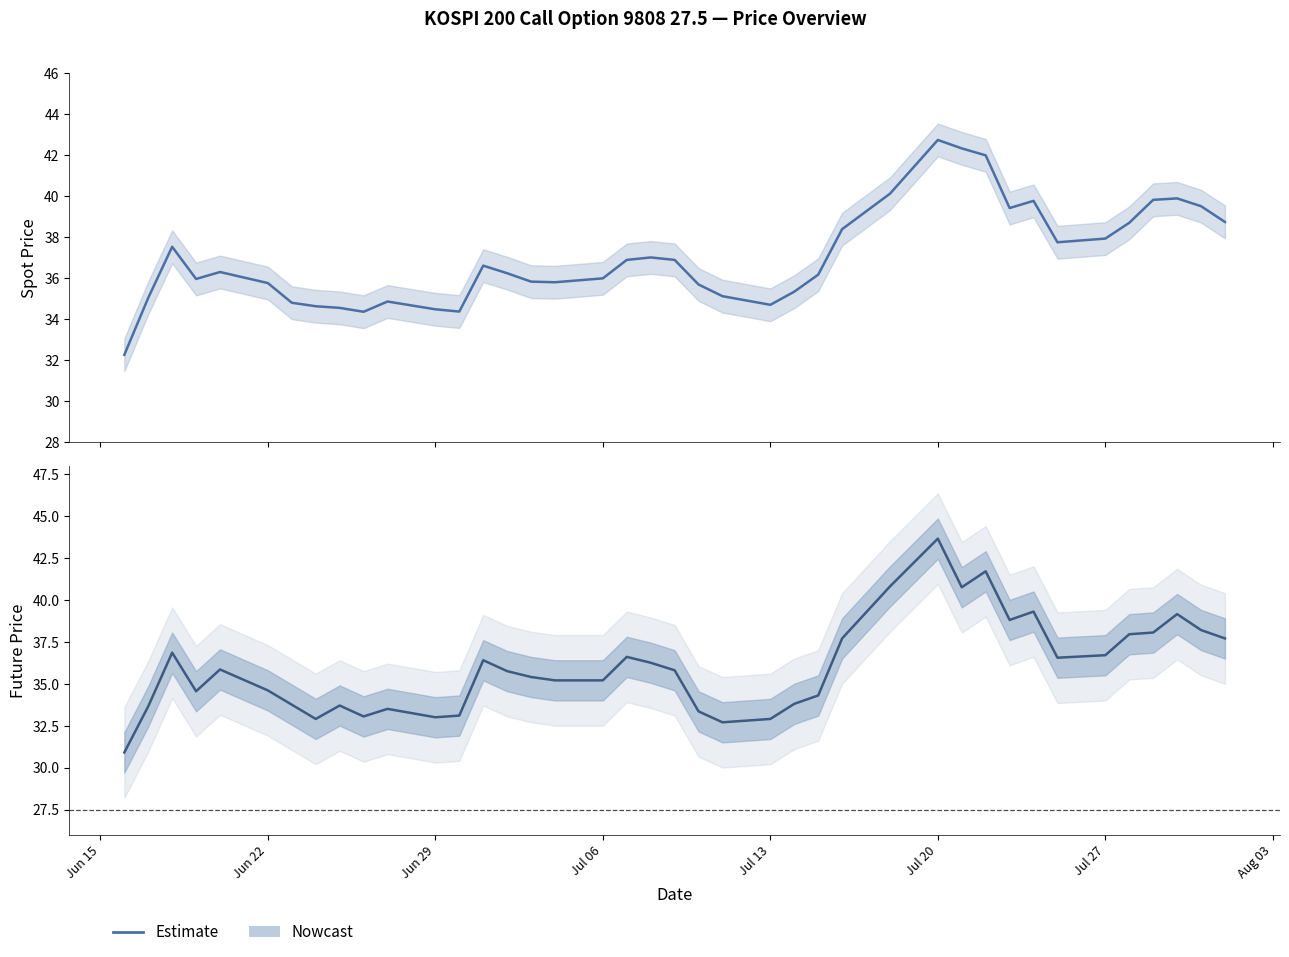

Reading left to right, extract all data points from this chart.

30.9	33.6	36.9	34.5	35.9	34.6	33.8	32.9	33.7	33.0	33.5	33.0	33.1	36.4	35.8	35.4	35.2	35.2	36.6	36.2	35.8	33.4	32.7	32.9	33.8	34.3	37.7	40.8	43.6	40.8	41.7	38.8	39.3	36.5	36.7	38.0	38.0	39.1	38.2	37.7